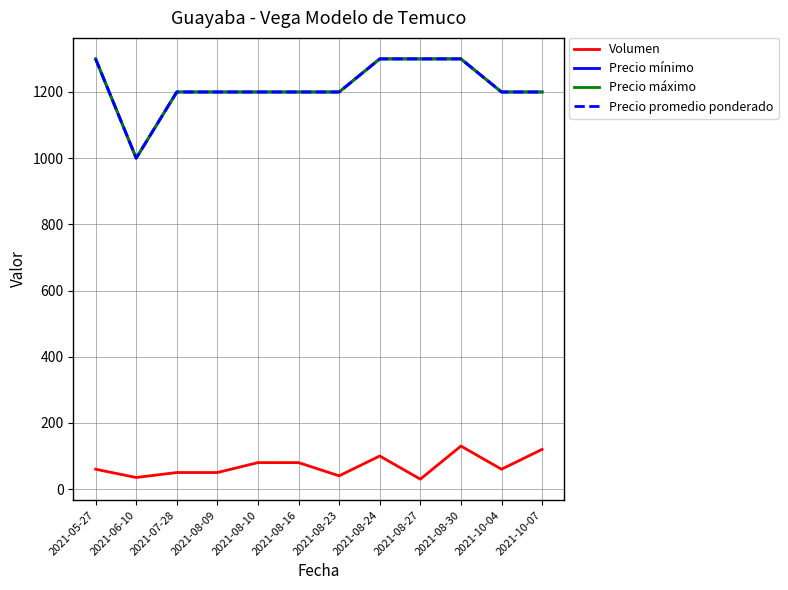

What position from the right is 2021-08-16?

7